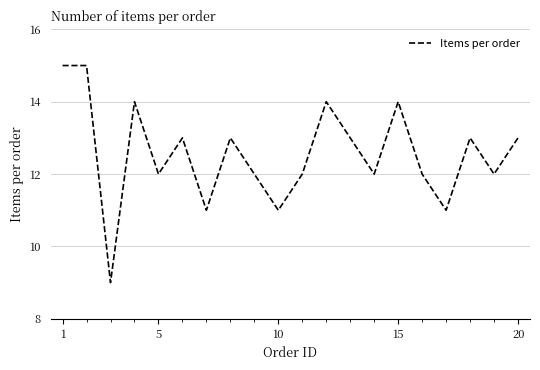

What is the difference between the maximum and minimum values?

6